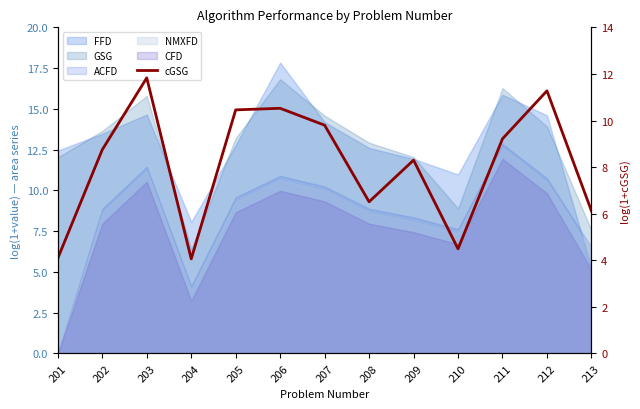

How many categories are shown in the chart?

13